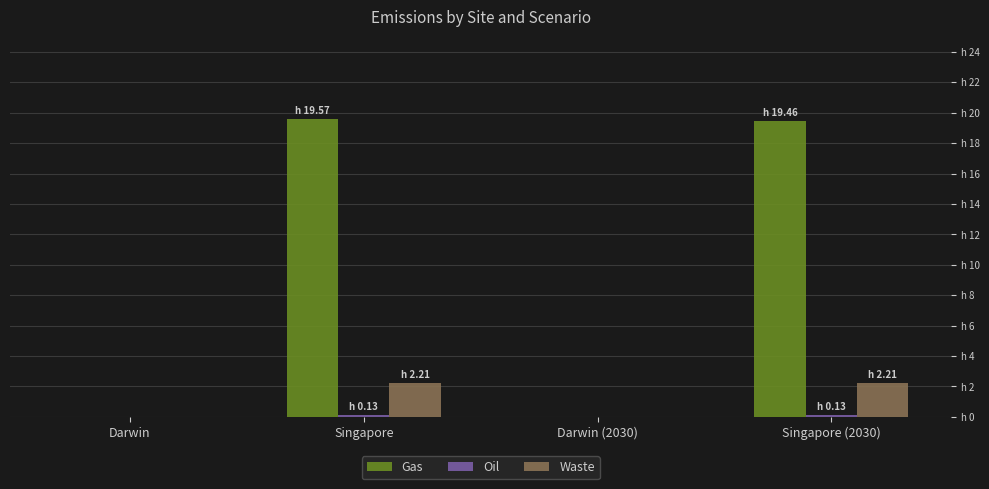

What value does the Waste series have at Singapore?

2.2